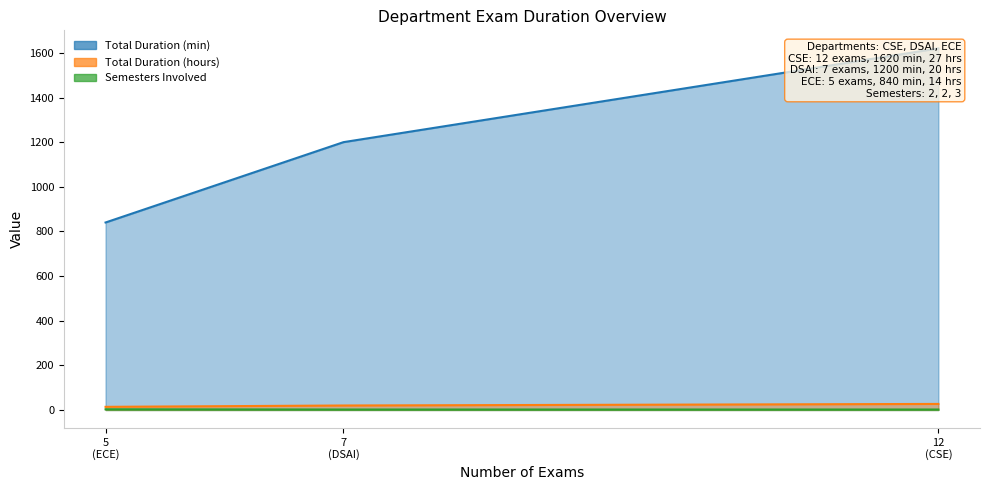

What is the sum of all Total Duration (hours) values?

61